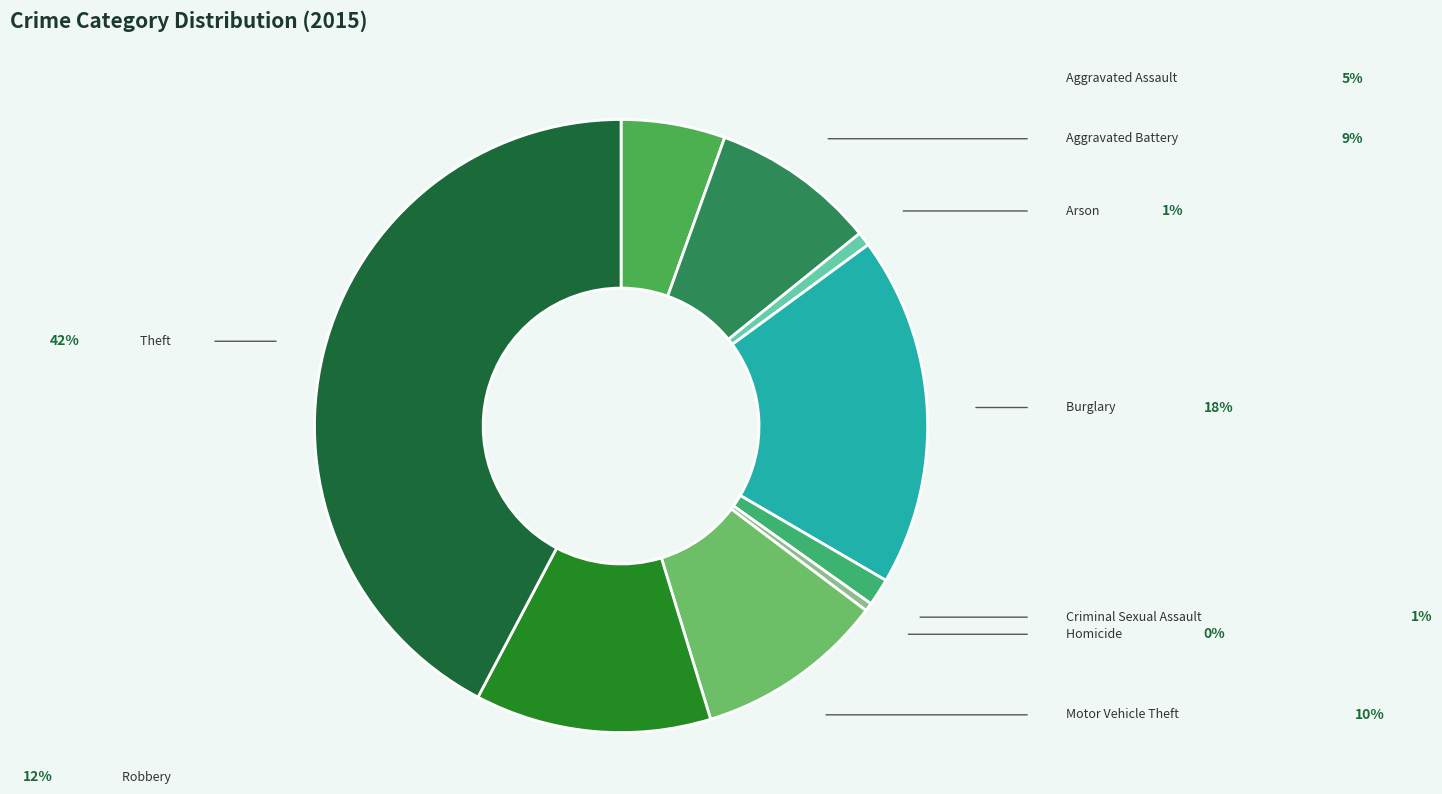

What is the total percentage of Theft and Motor Vehicle Theft?

52.3%